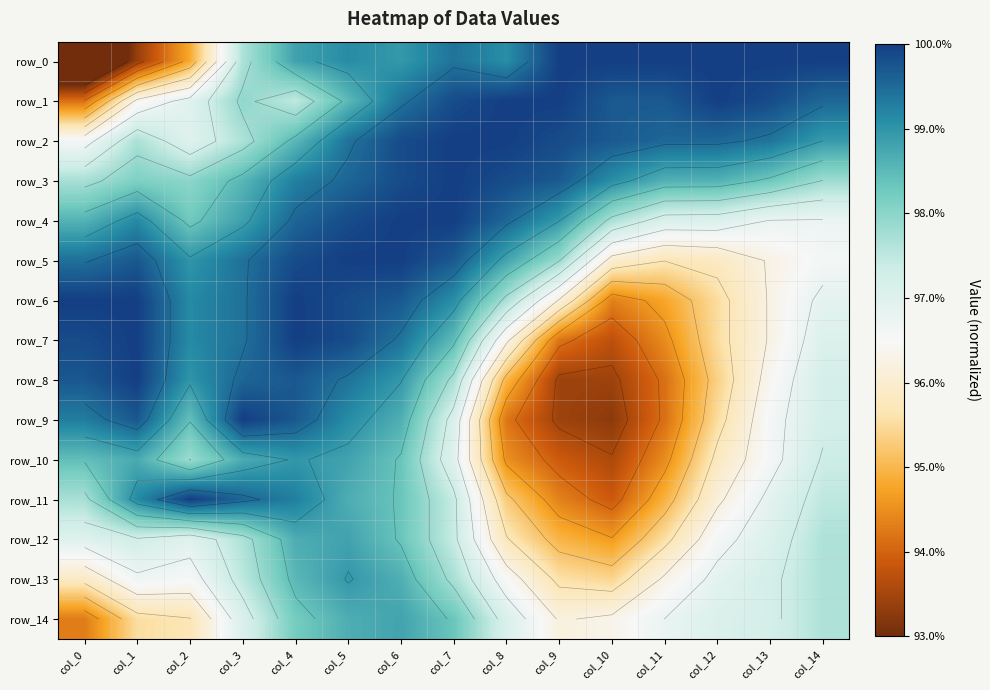

What is the total value across all series at col_10?

14.4